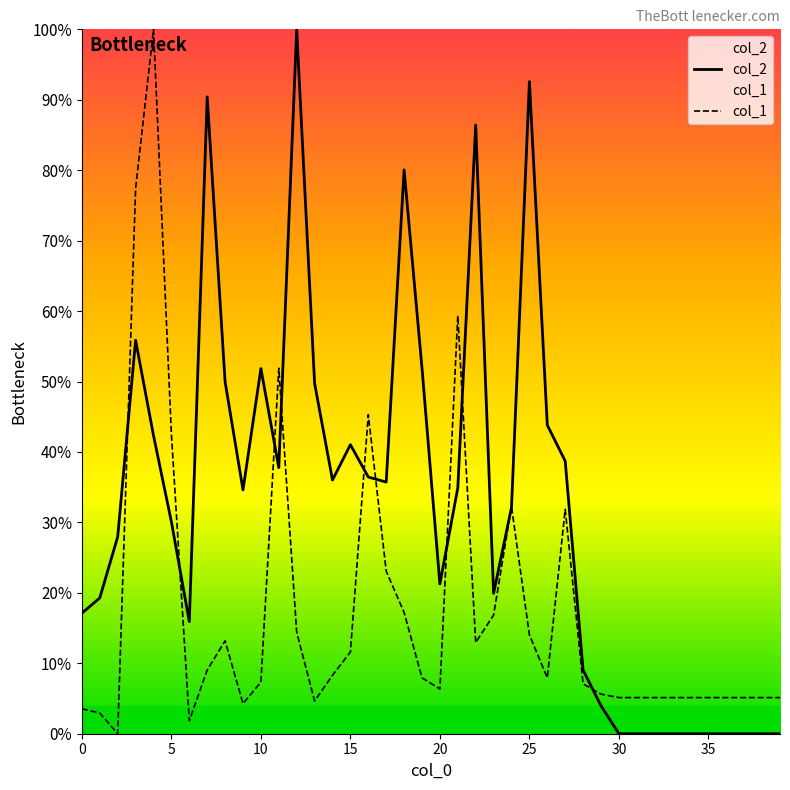

What is the difference between the maximum and minimum values in the col_1 series?

100.0